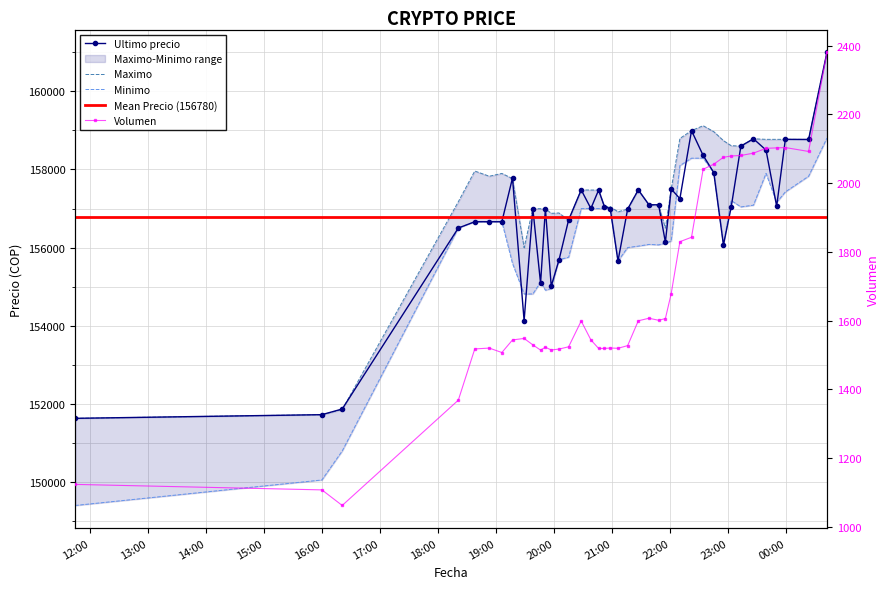

Which series has the widest spread of values?

Minimo